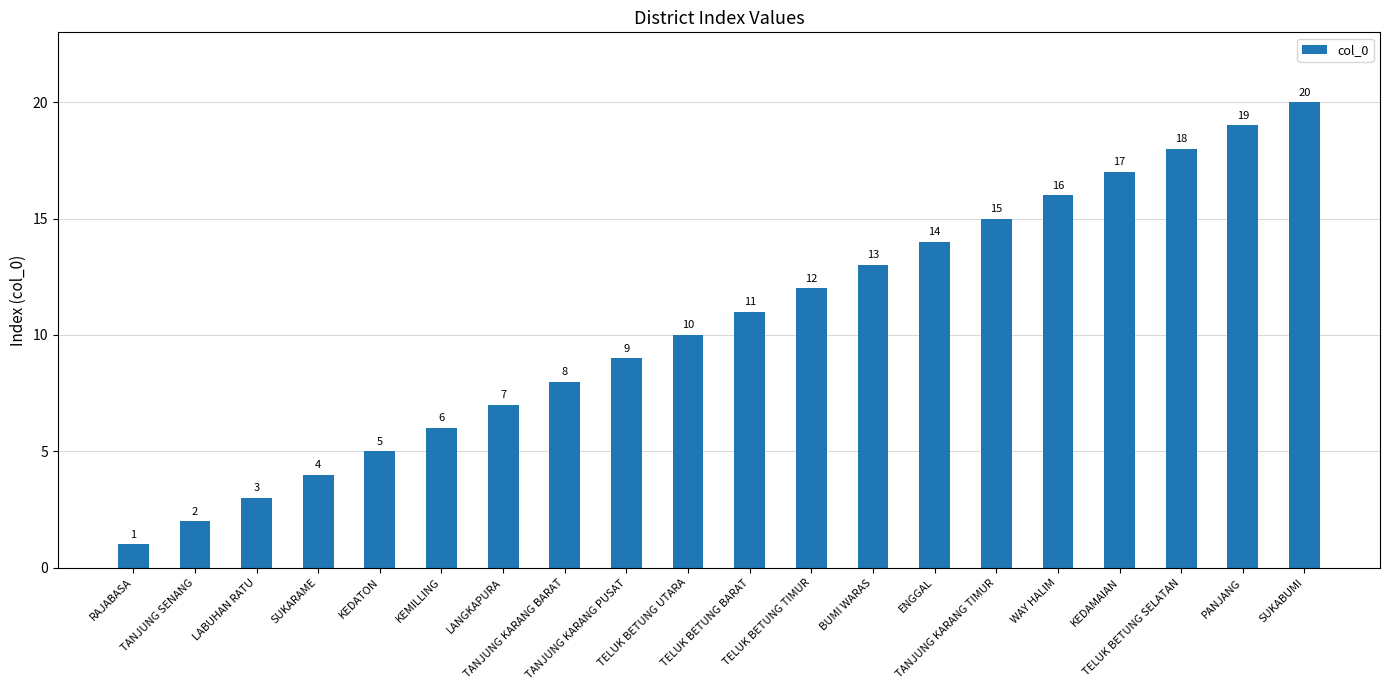

Reading left to right, list all the values displayed in this chart.

1	2	3	4	5	6	7	8	9	10	11	12	13	14	15	16	17	18	19	20